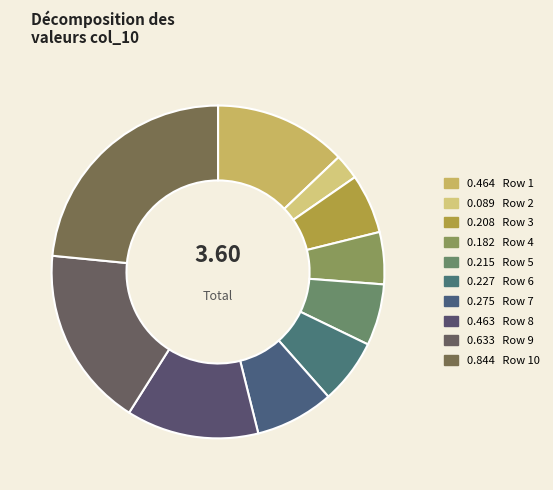

To the nearest percent, what is the difference between the largest and smallest slice percentages?

21%